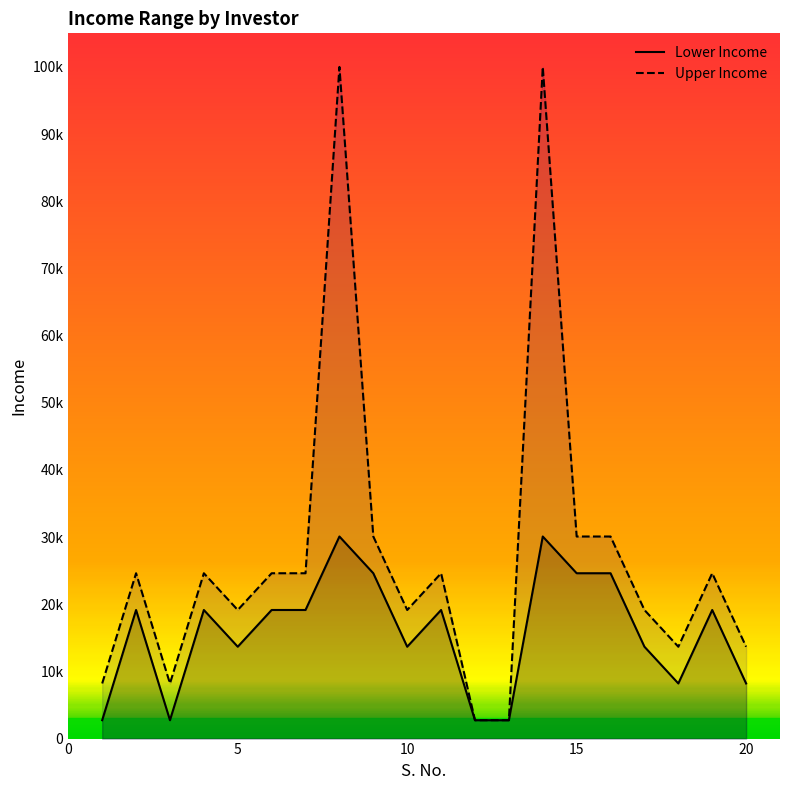

True or false: Upper Income and Lower Income cross at least once.

False